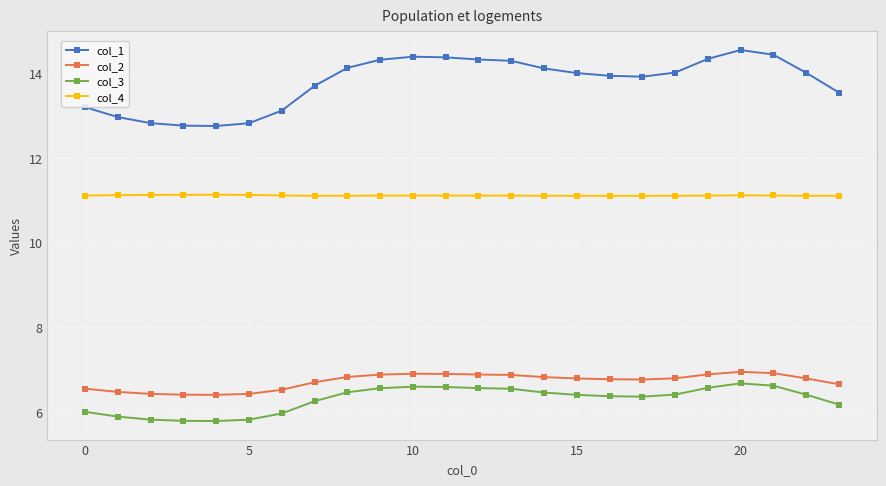

Which series has the largest total across all categories?

col_1